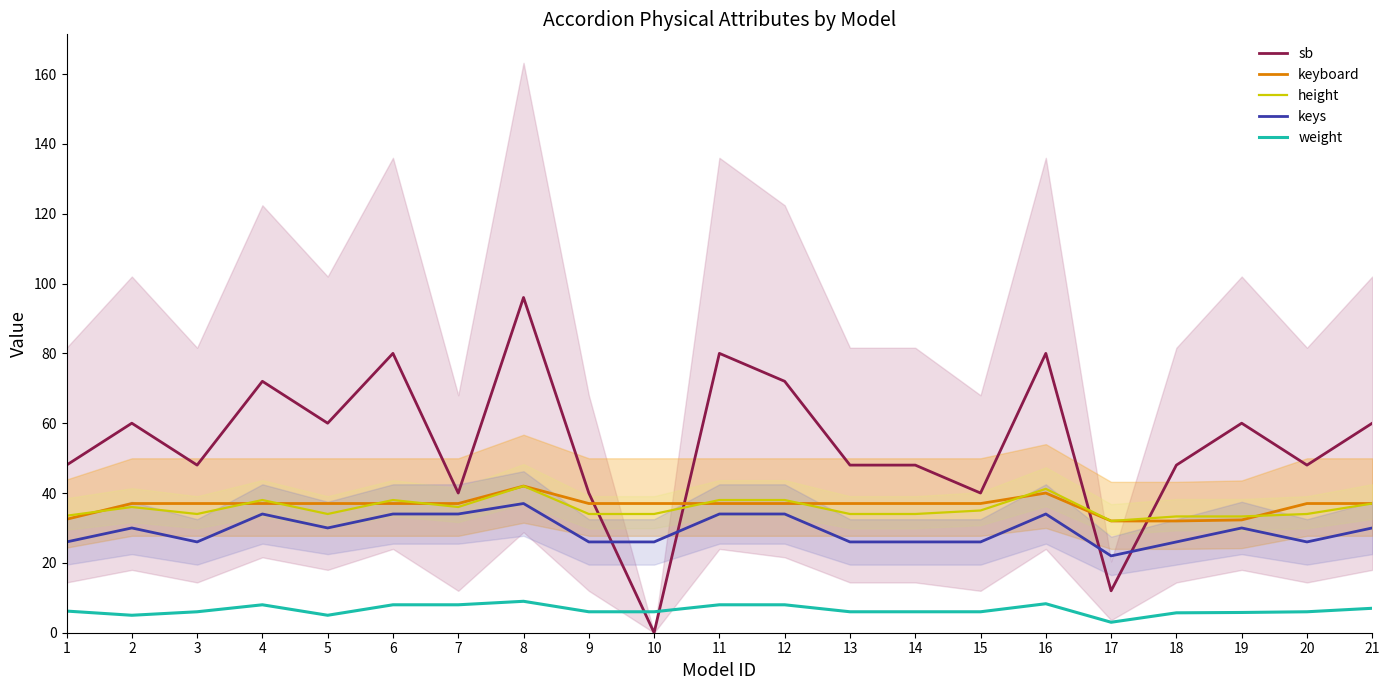

How many values in the keyboard series are below 37?

4